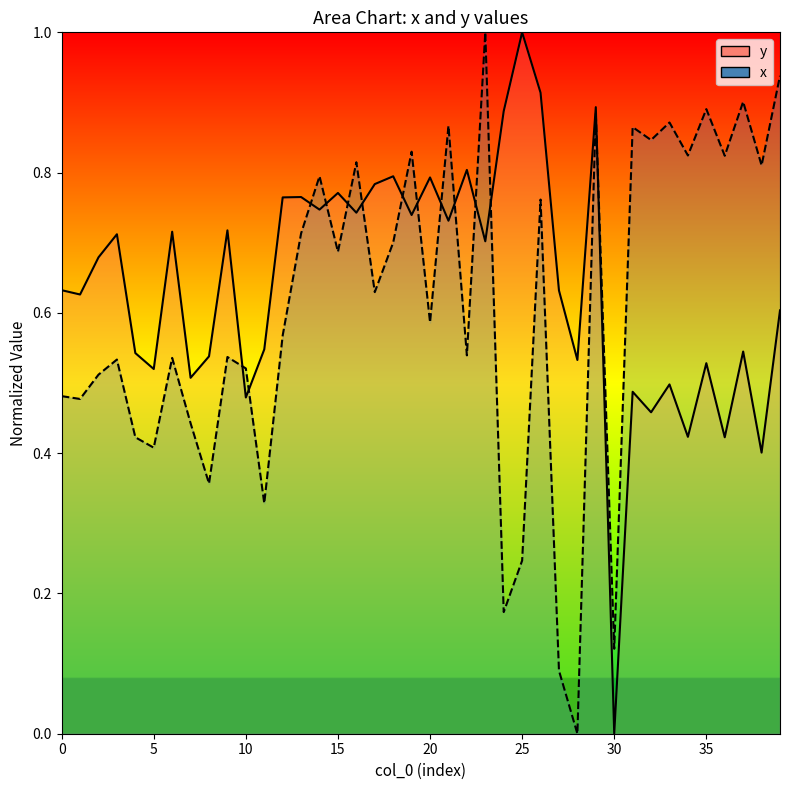

At which category is the sum across all series the highest?

29